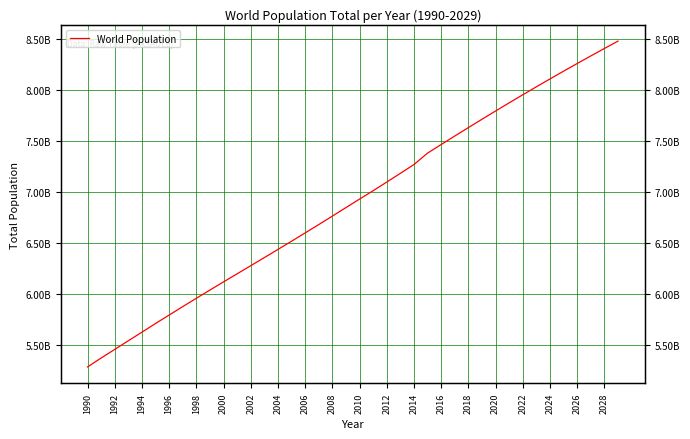

Which label corresponds to the smallest value in the chart?

1990